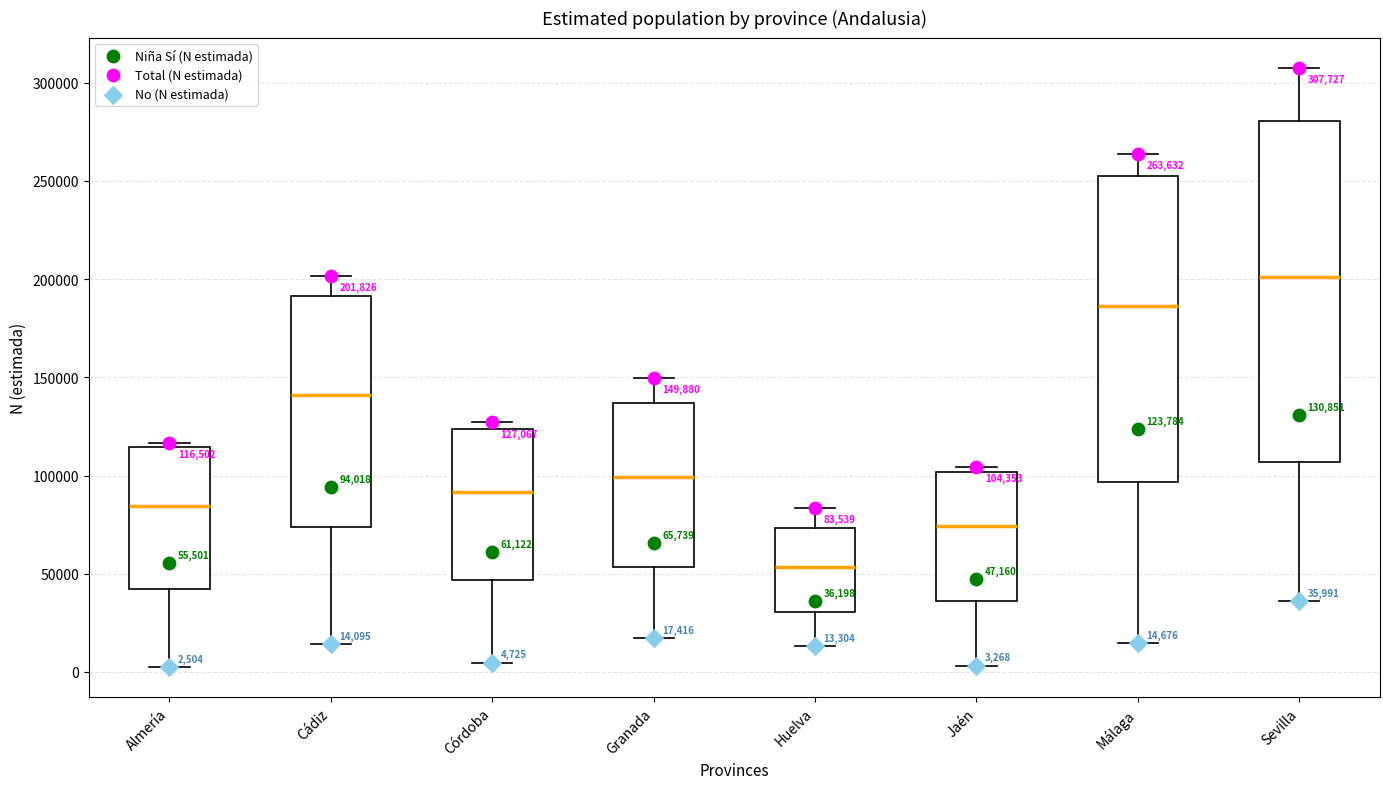

Which box's median line is the highest?

Sevilla